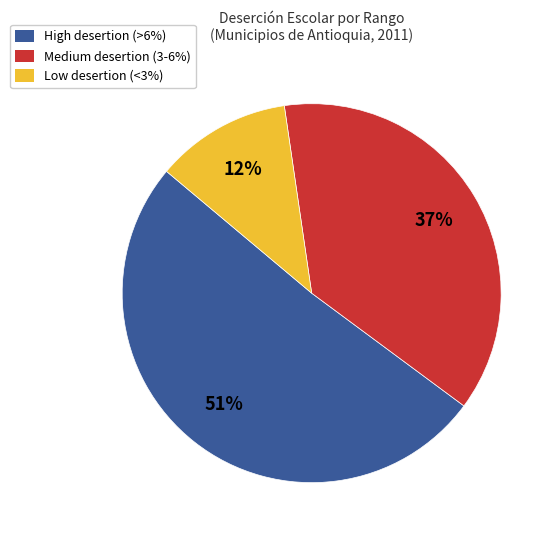

How many segments does this pie chart have?

3